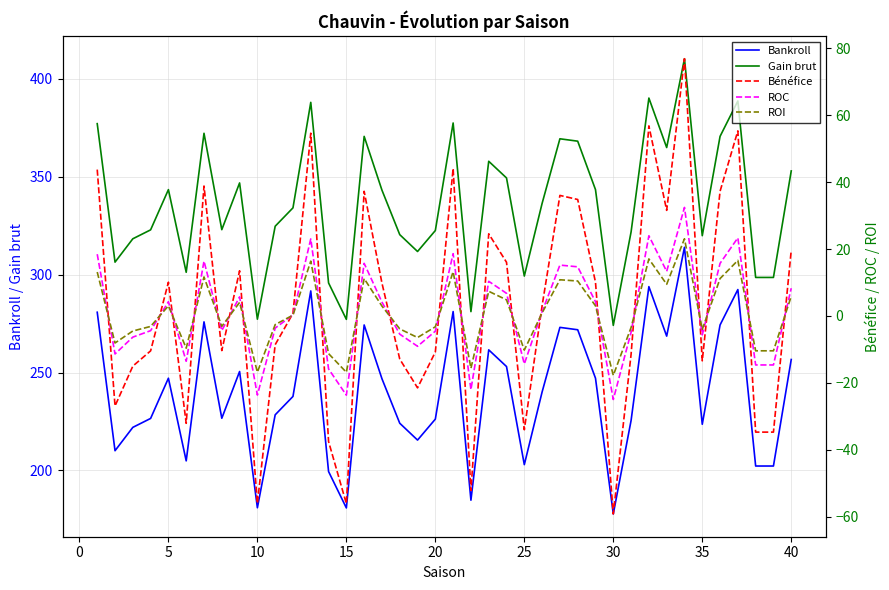

The value of Bankroll at 15 is 180.9. True or false?

True